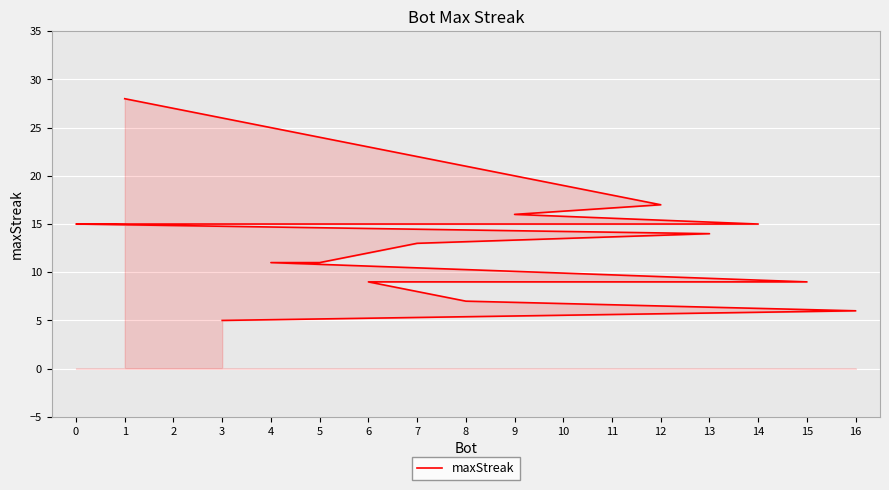

Reading right to left, what are all the values shown in this chart?

3=5	16=6	8=7	6=9	10=9	15=9	4=11	5=11	7=13	13=14	0=15	2=15	11=15	14=15	9=16	12=17	1=28